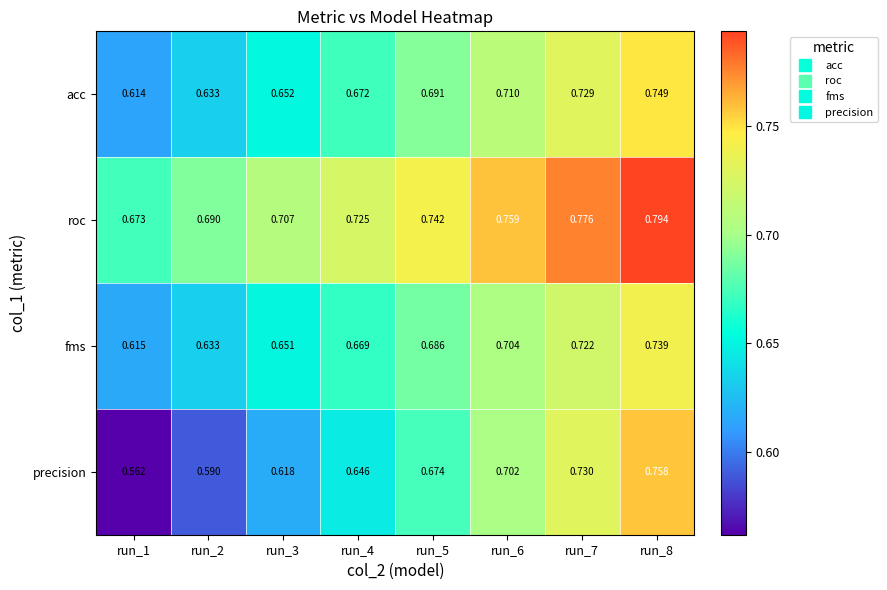

Rank the series by their maximum value, from lowest to highest.

fms, acc, precision, roc